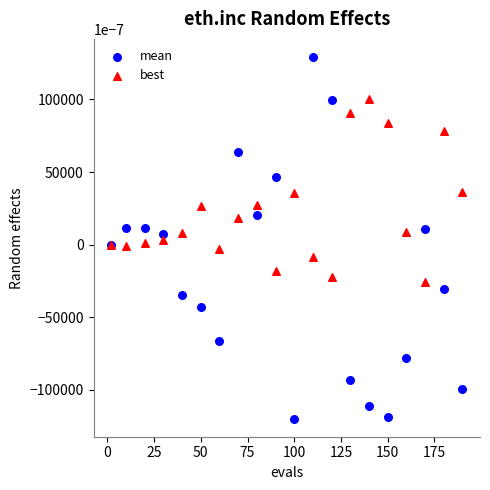

What are all the series names shown in the legend?

mean, best